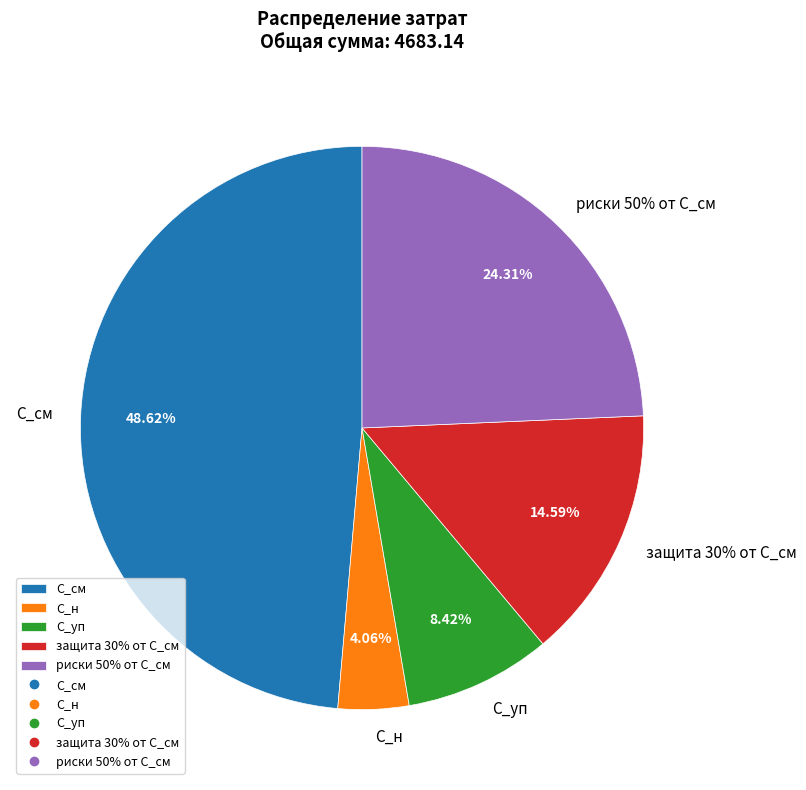

What is the ratio of the value at риски 50% от С_см to the value at С_н?

6.0